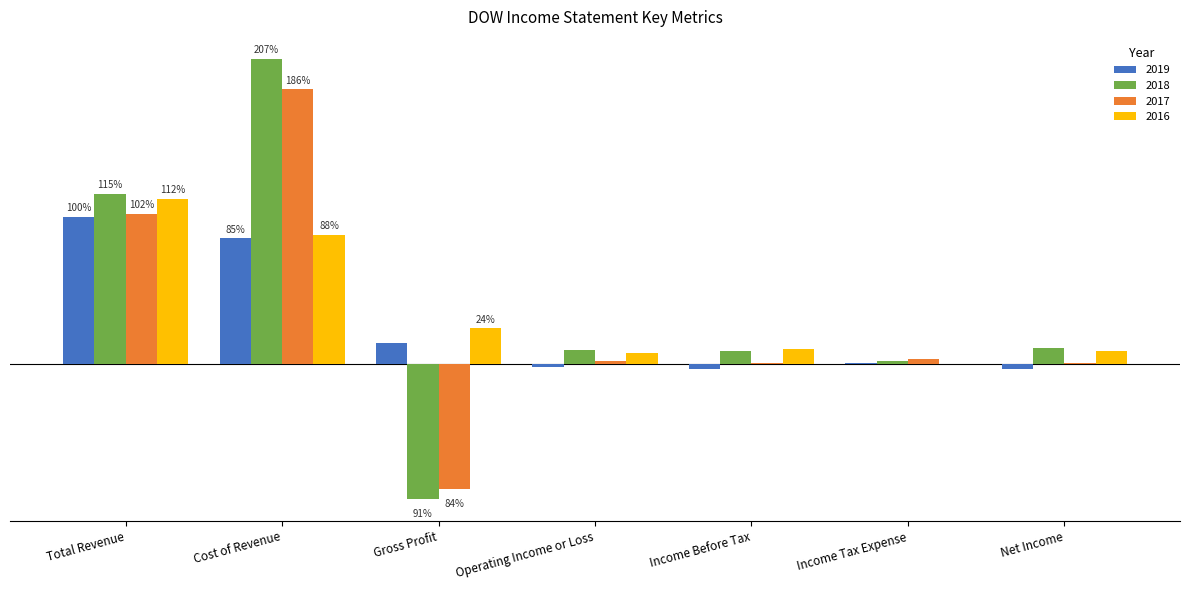

Are the bars grouped side by side (vs. stacked)?

Yes